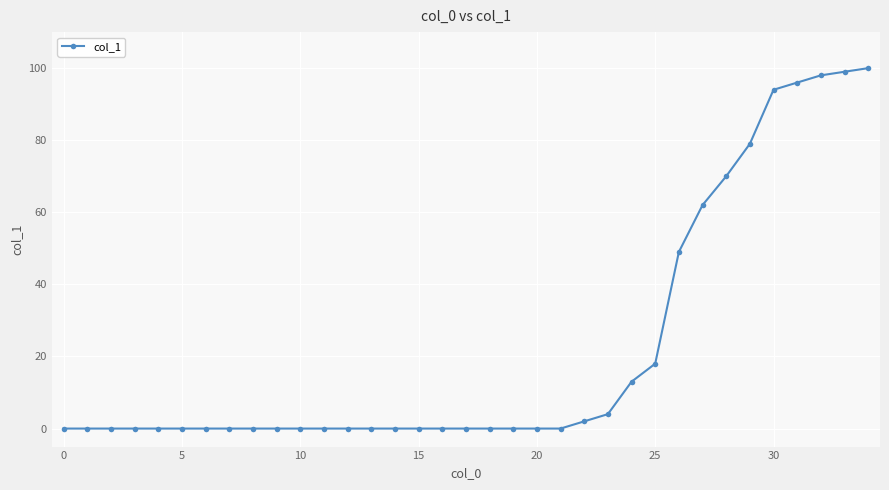

What is the greatest value displayed?

100